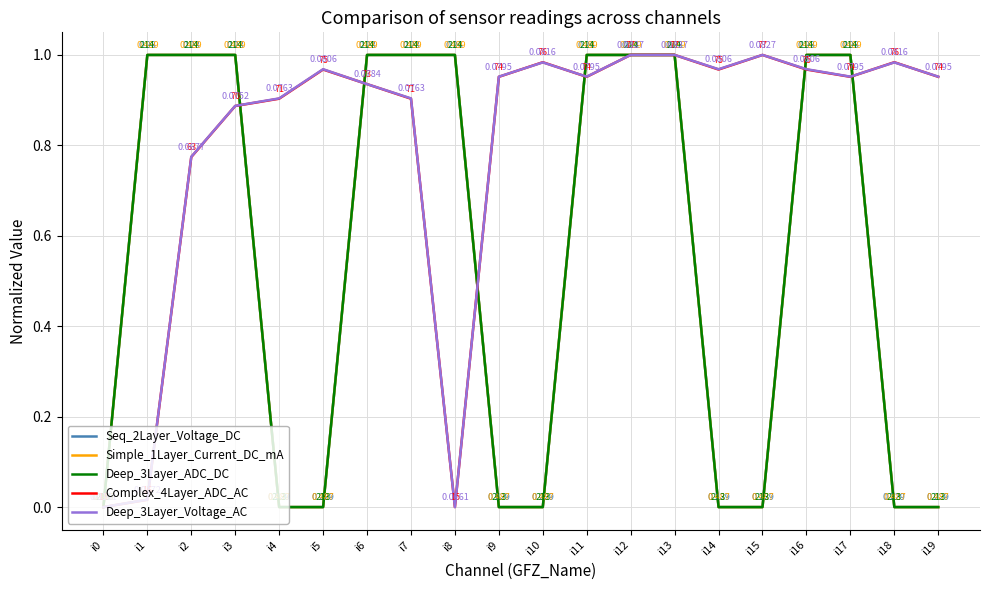

True or false: Deep_3Layer_ADC_DC and Seq_2Layer_Voltage_DC cross at least once.

False